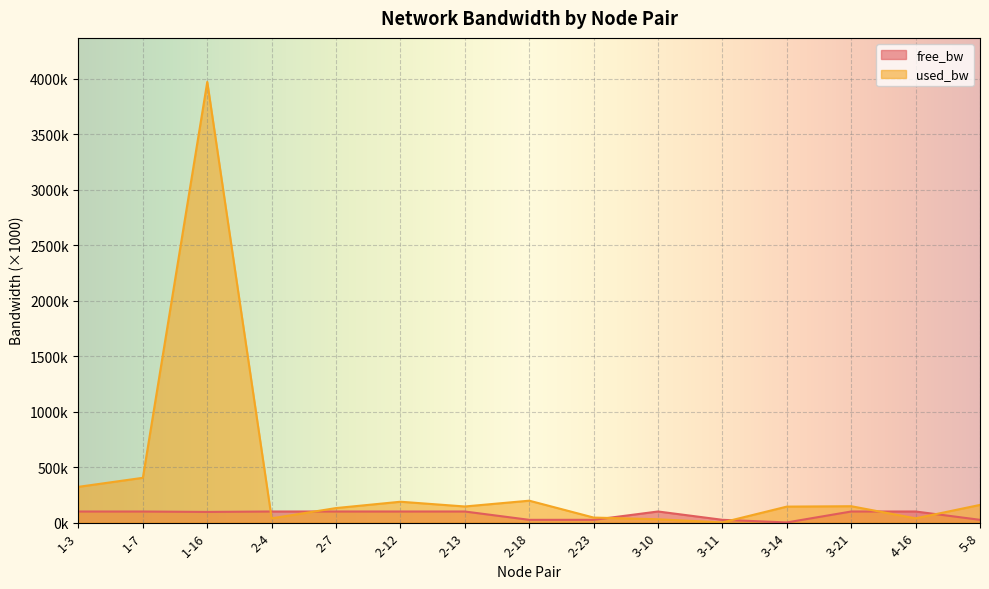

What is the value of the used_bw point at the 15th from the left?

159.3